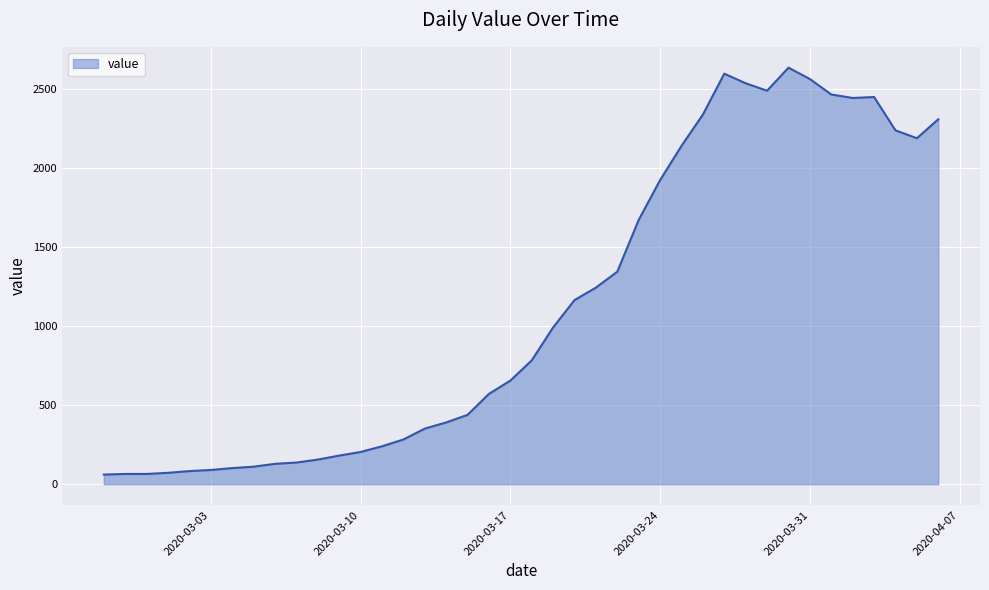

What is the difference between the second highest and minimum values?

2539